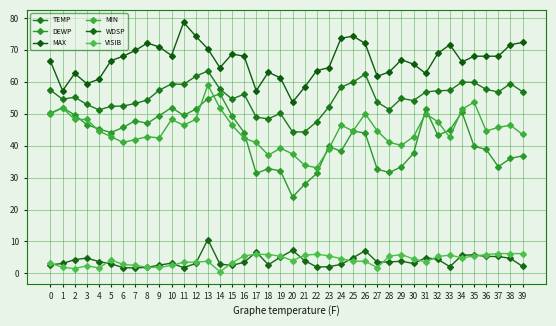

How many lines are shown in the chart?

6